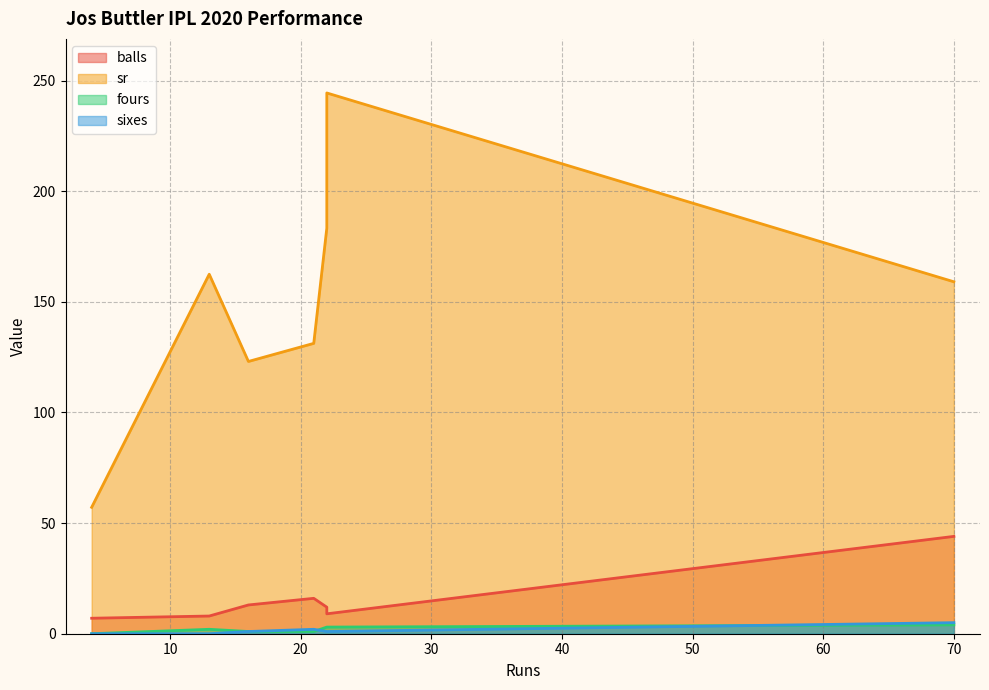

Which has a higher value, 4 or 21?

21